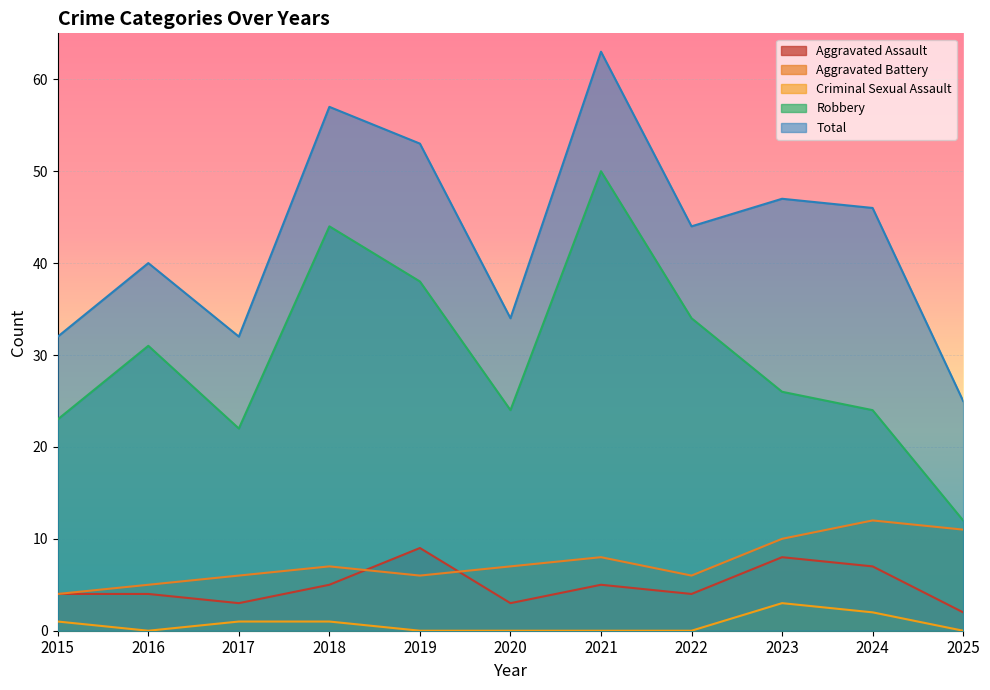

How many categories are shown in the chart?

11